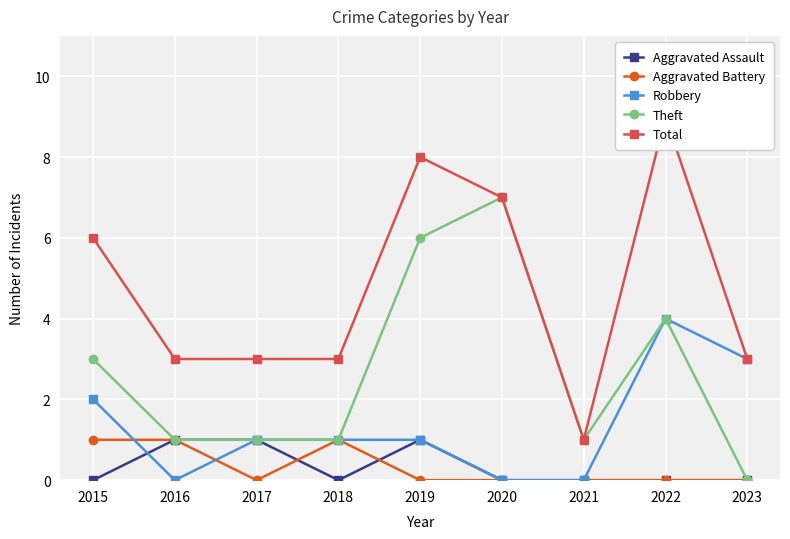

Where is Total nearest to the value 5?

2015